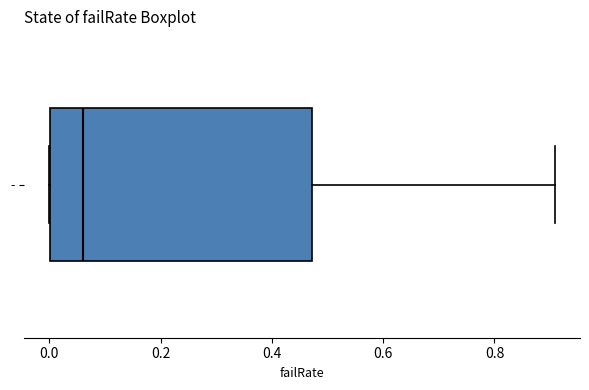

Transcribe this box plot: give where the median line is, the range the box spans, and where the two whiskers end, as read against the x-axis. The values are not printed on the chart, so give them approximately, as read against the axis.

median 0.06, box 0.00 to 0.48, whiskers 0.00 to 0.90